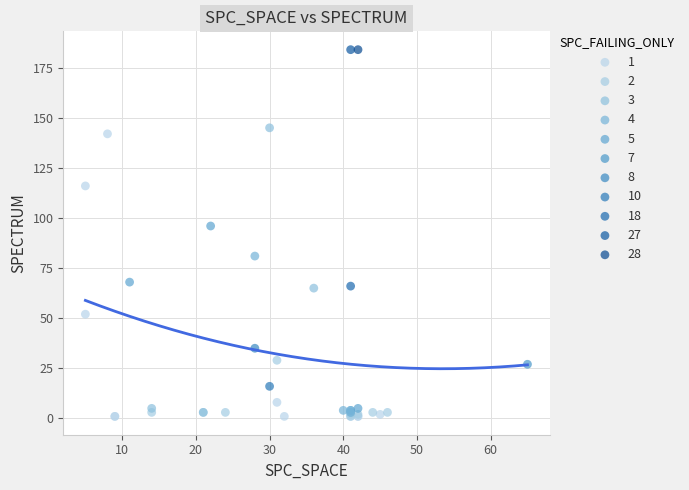

What are all the series names shown in the legend?

1, 2, 3, 4, 5, 7, 8, 10, 18, 27, 28